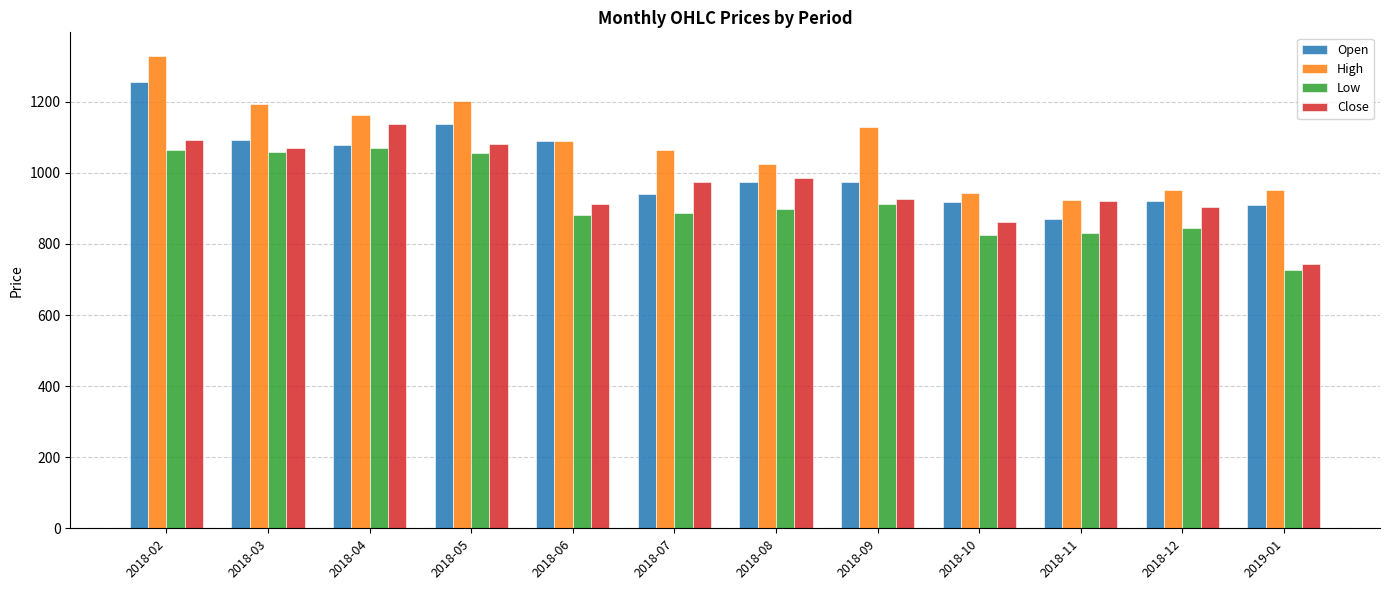

What is the sum of all Open values?

12164.2